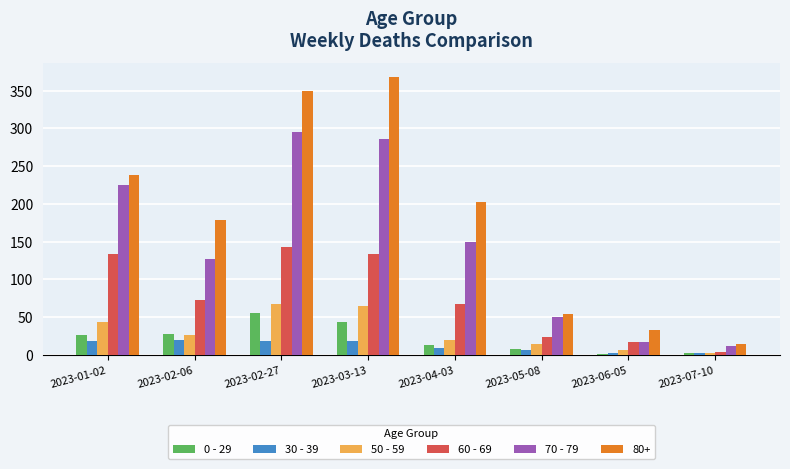

What is the total value across all series at 2023-03-13?

916